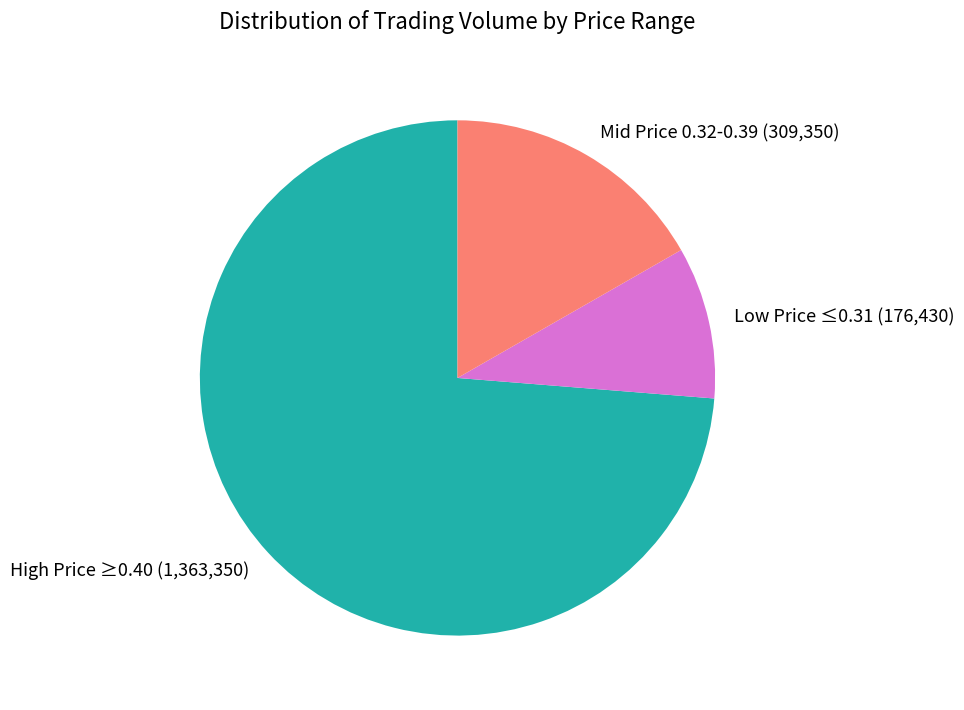

Which category has the smallest portion of the pie?

Low Price ≤0.31 (176,430)